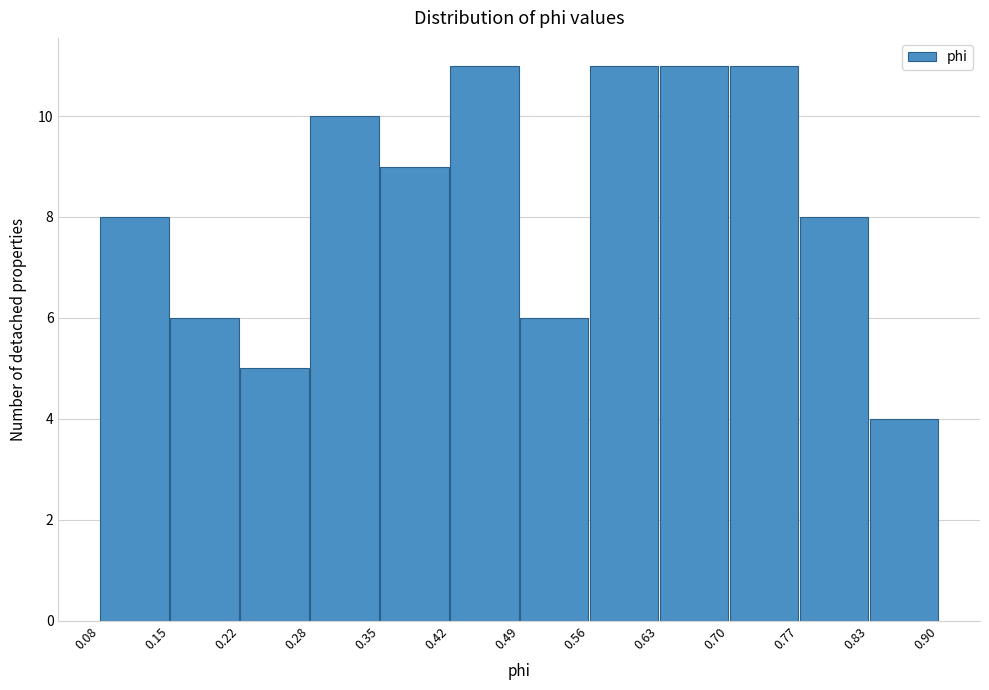

How tall is the bar that spans 0.35 to 0.42 on the x-axis? The values are not printed on the chart, so give them approximately, as read against the axis.

9